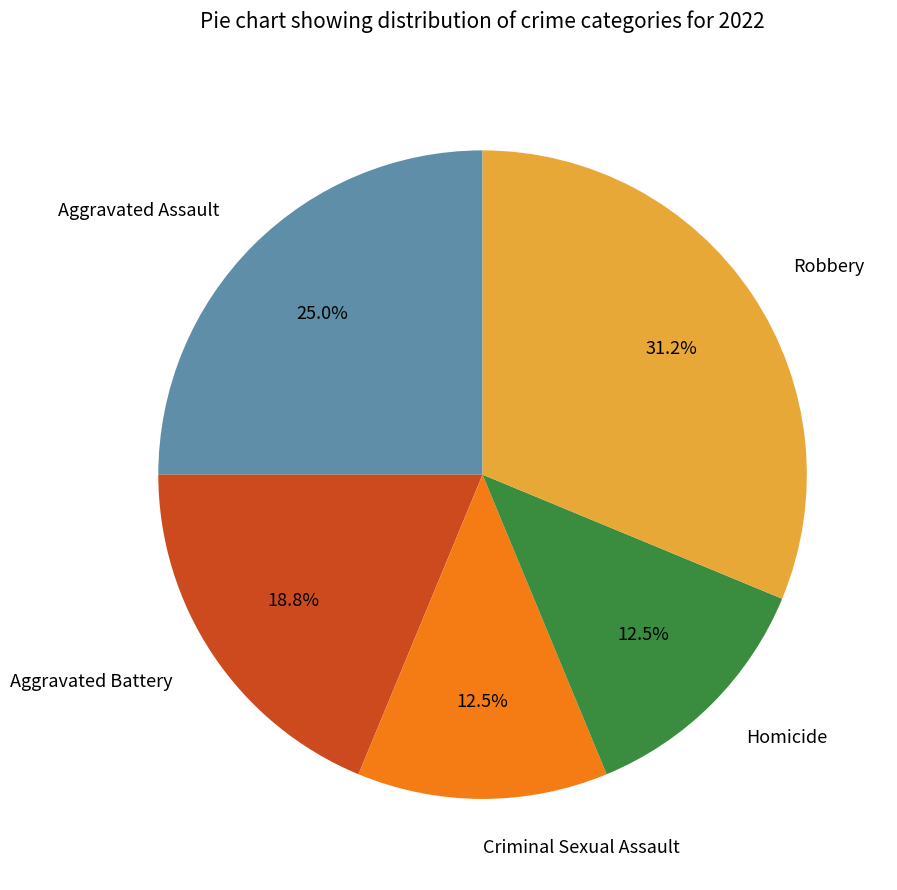

What is the total percentage of Homicide and Aggravated Assault?

37.5%